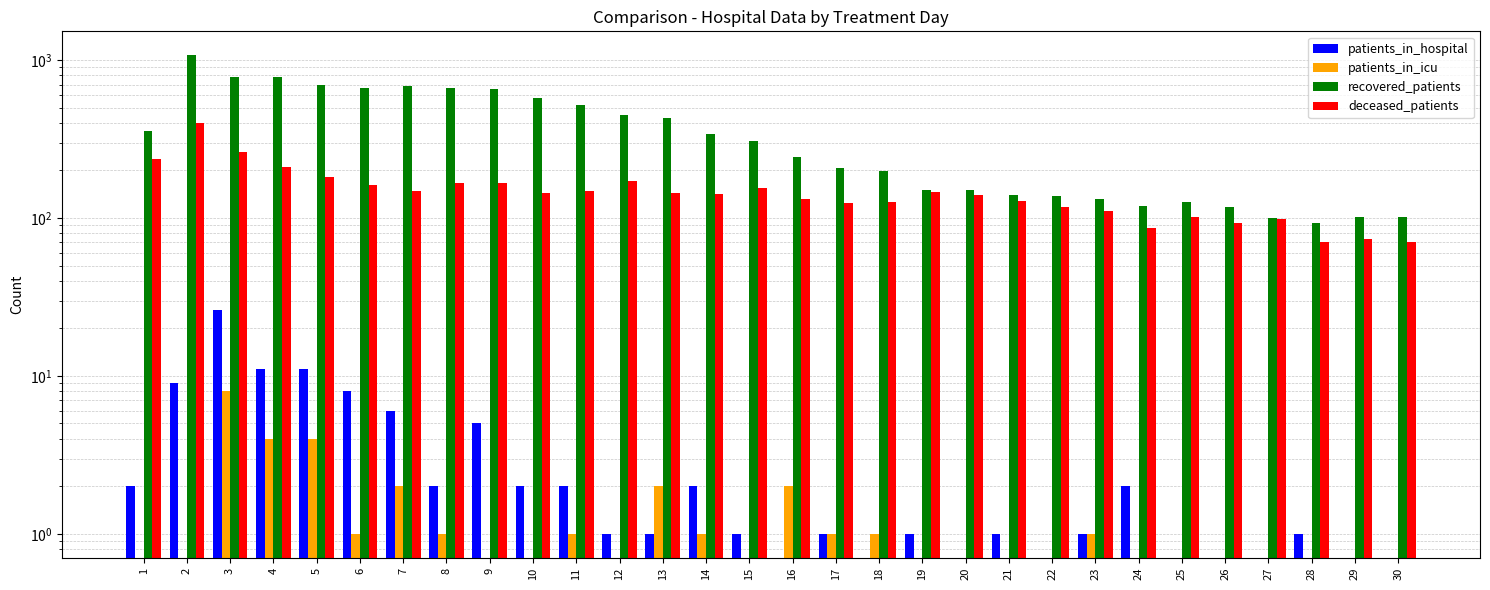

How many bars are there in each group?

4